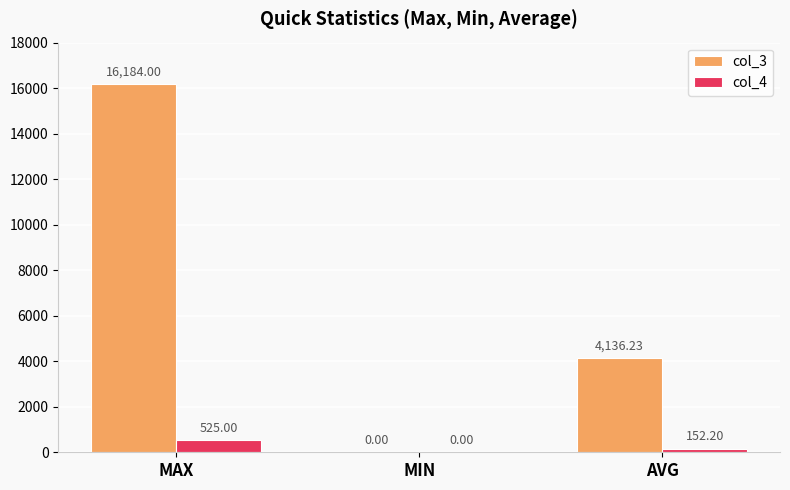

Count the col_4 values in the range 0 to 525.

3